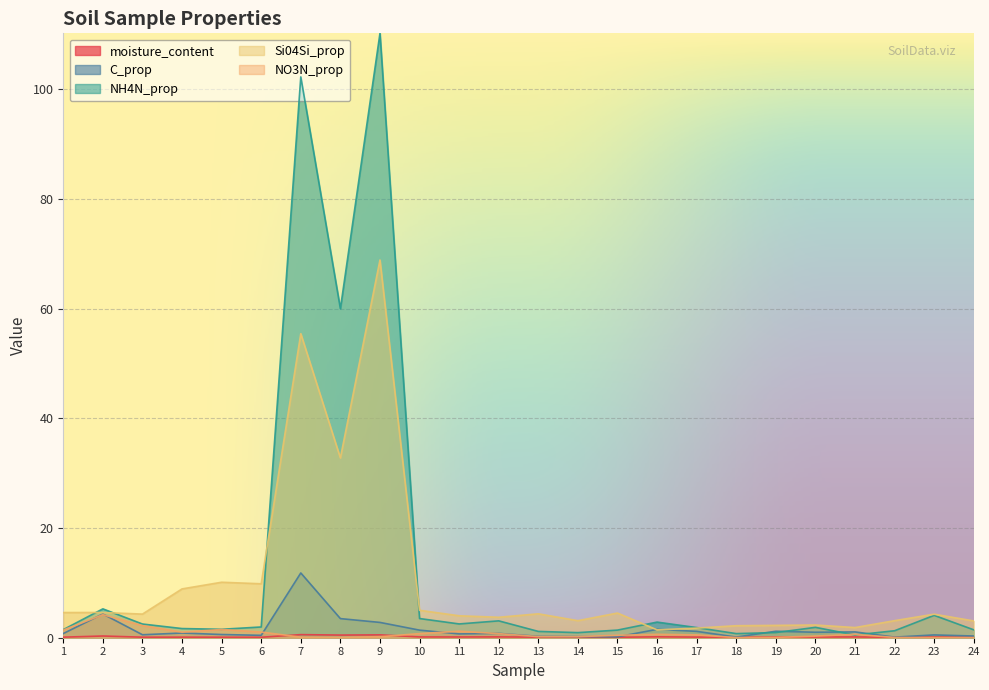

At how many categories does at least one series exceed 88?

2